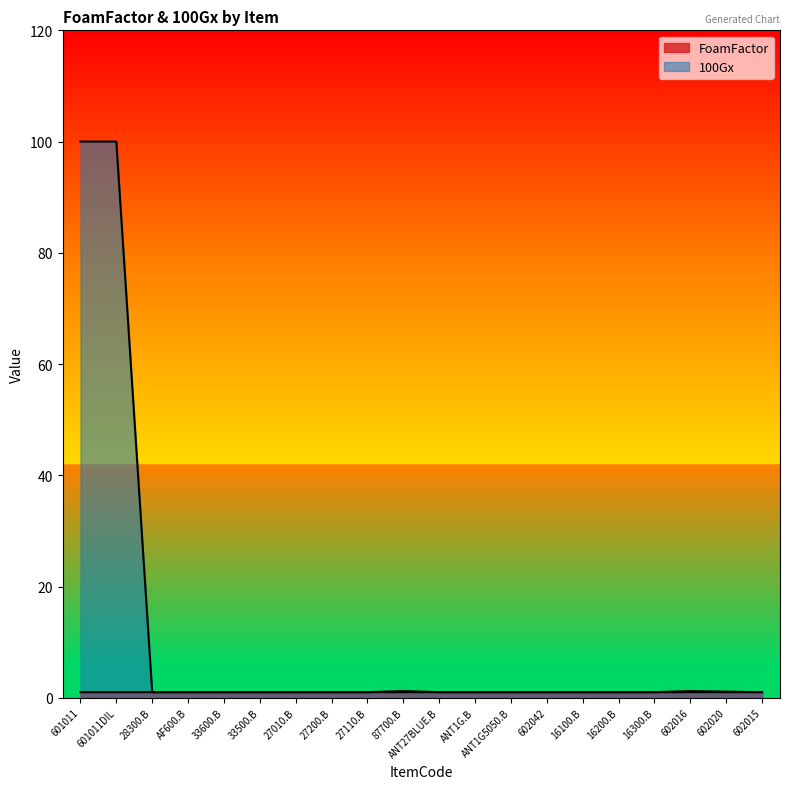

What is the smallest value displayed?

1.0